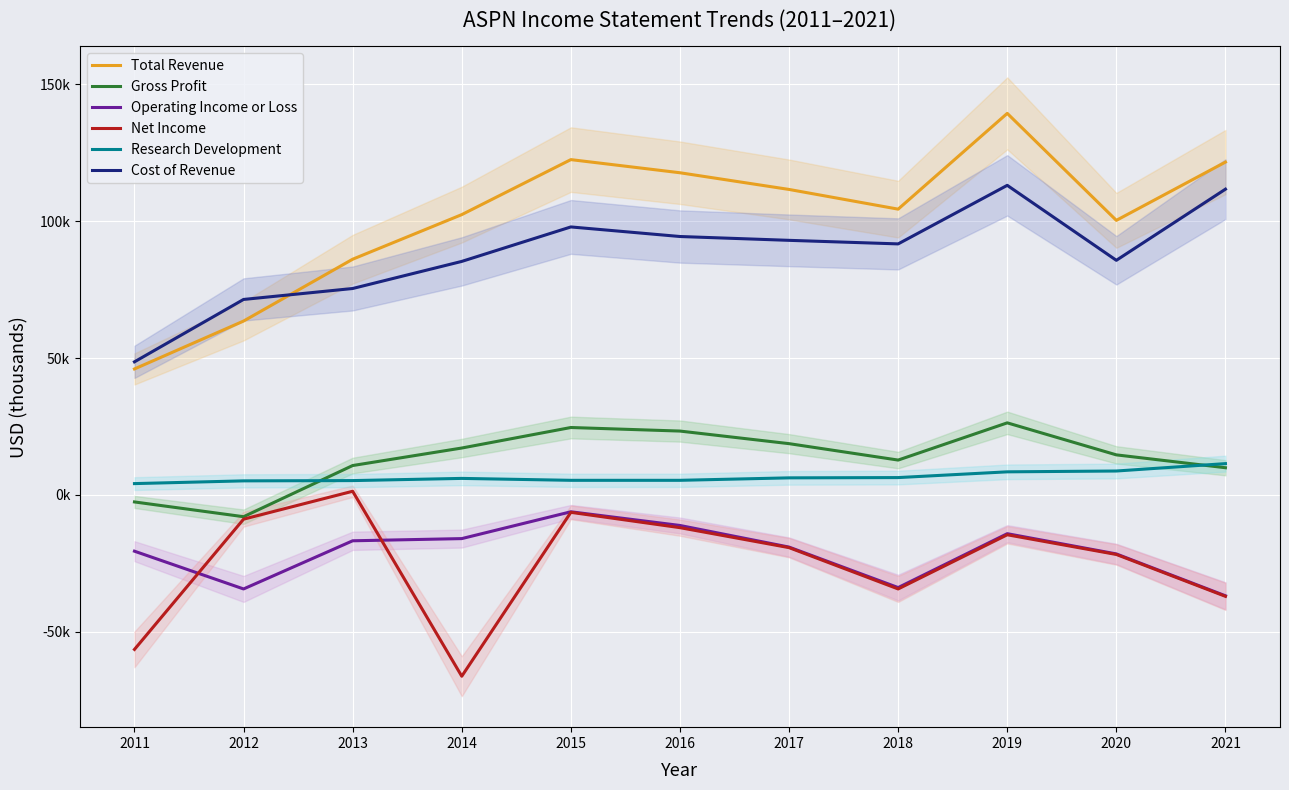

What is the average value of the Operating Income or Loss series?

-20991